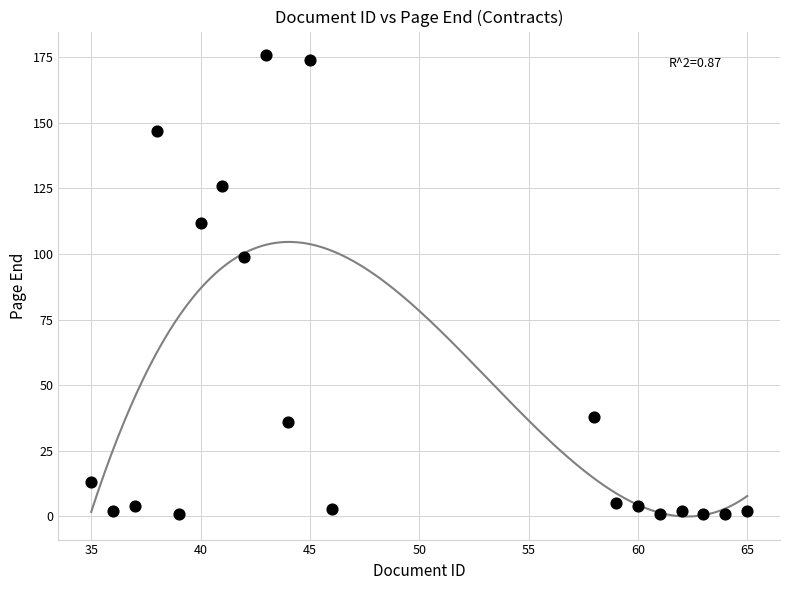

What is the range of Y values (max minus min)?

175